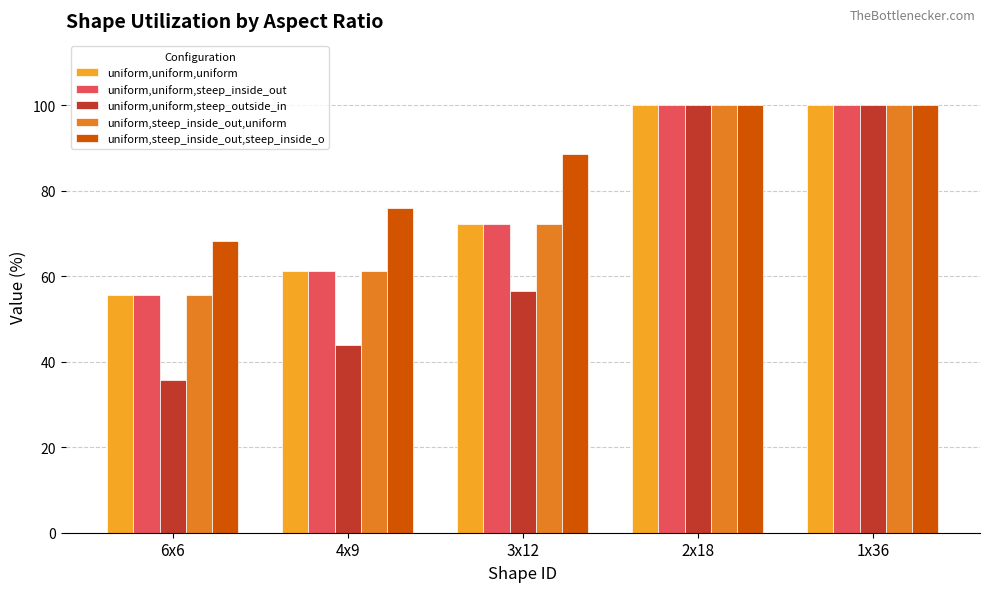

The uniform,uniform,steep_inside_out series shows 100.0 at 2x18. True or false?

True